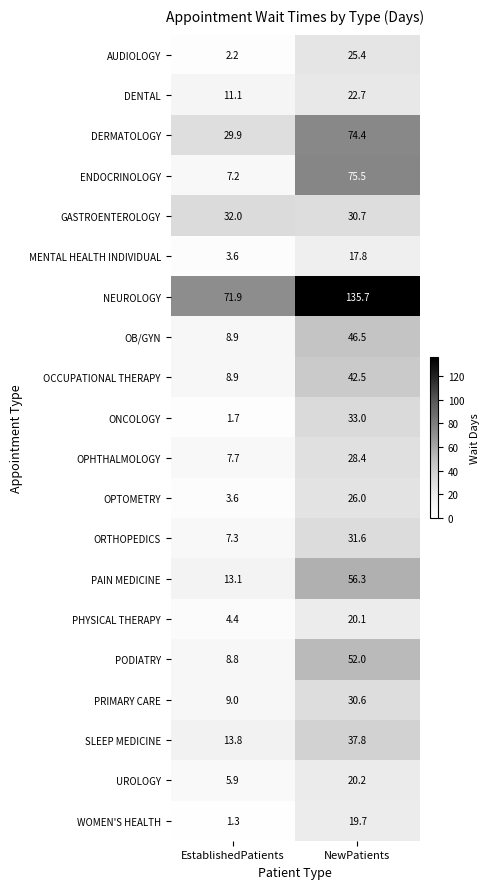

Which label corresponds to the largest value in the chart?

NewPatients